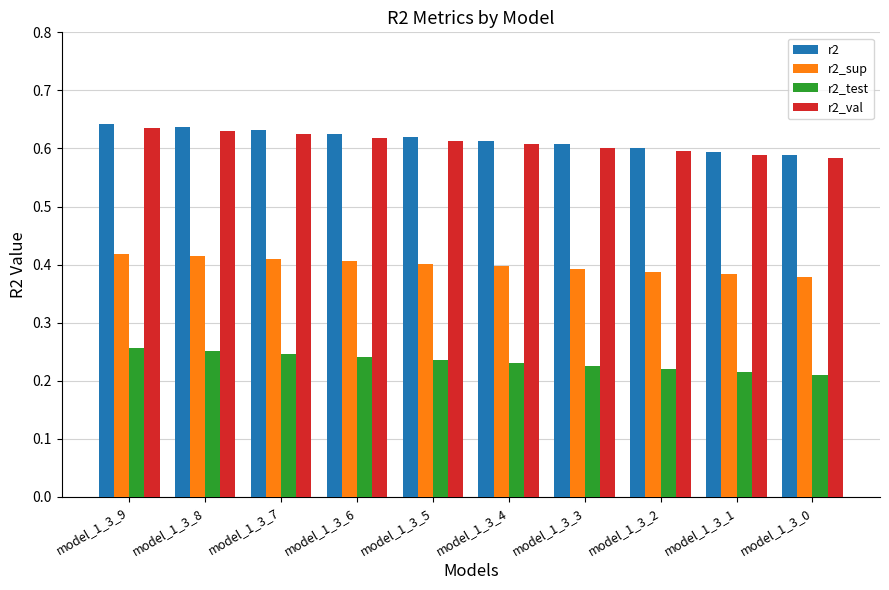

How many bars are there in each group?

4